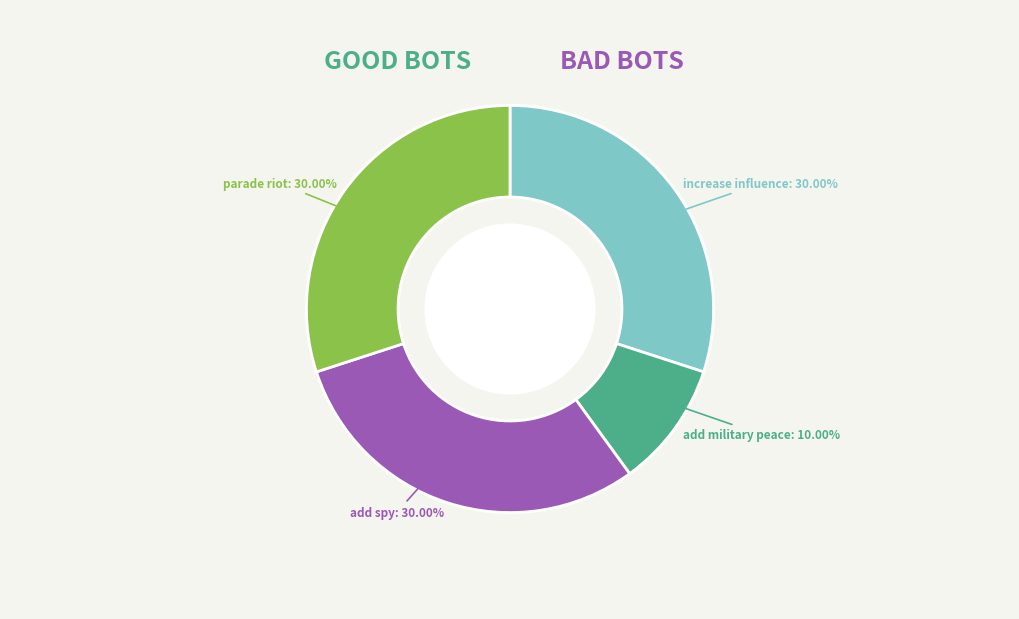

Which category has the smallest portion of the pie?

add military peace